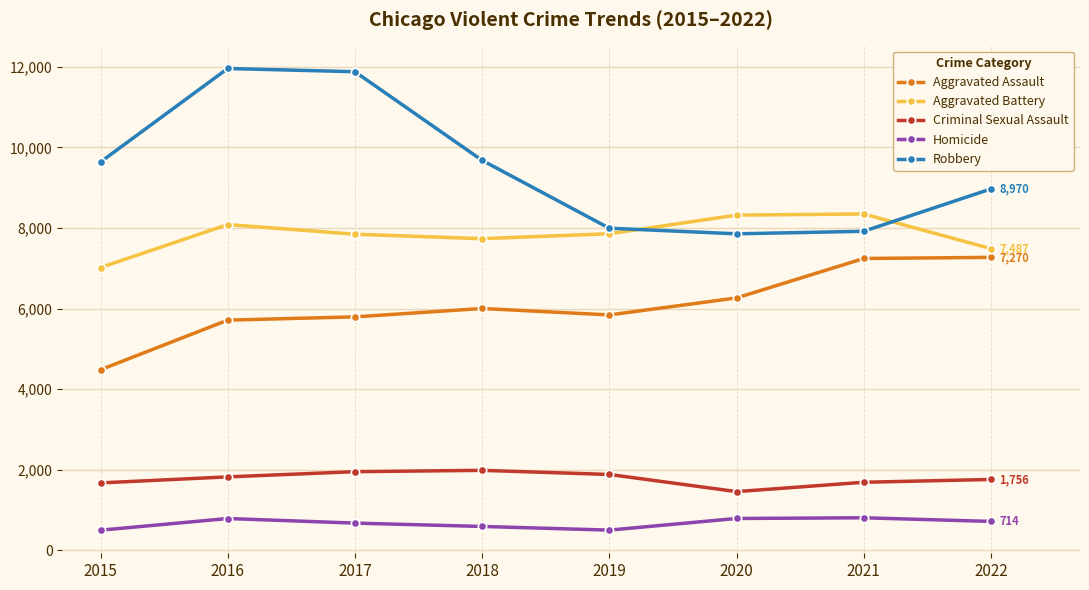

True or false: Homicide has a value of 496 at 2015.

True